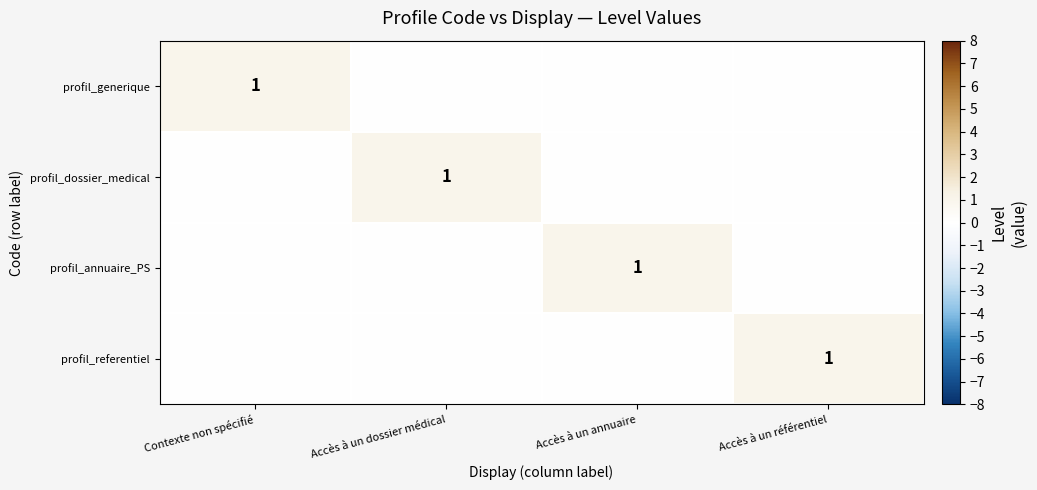

The profil_referentiel series shows 1 at Accès à un référentiel. True or false?

True